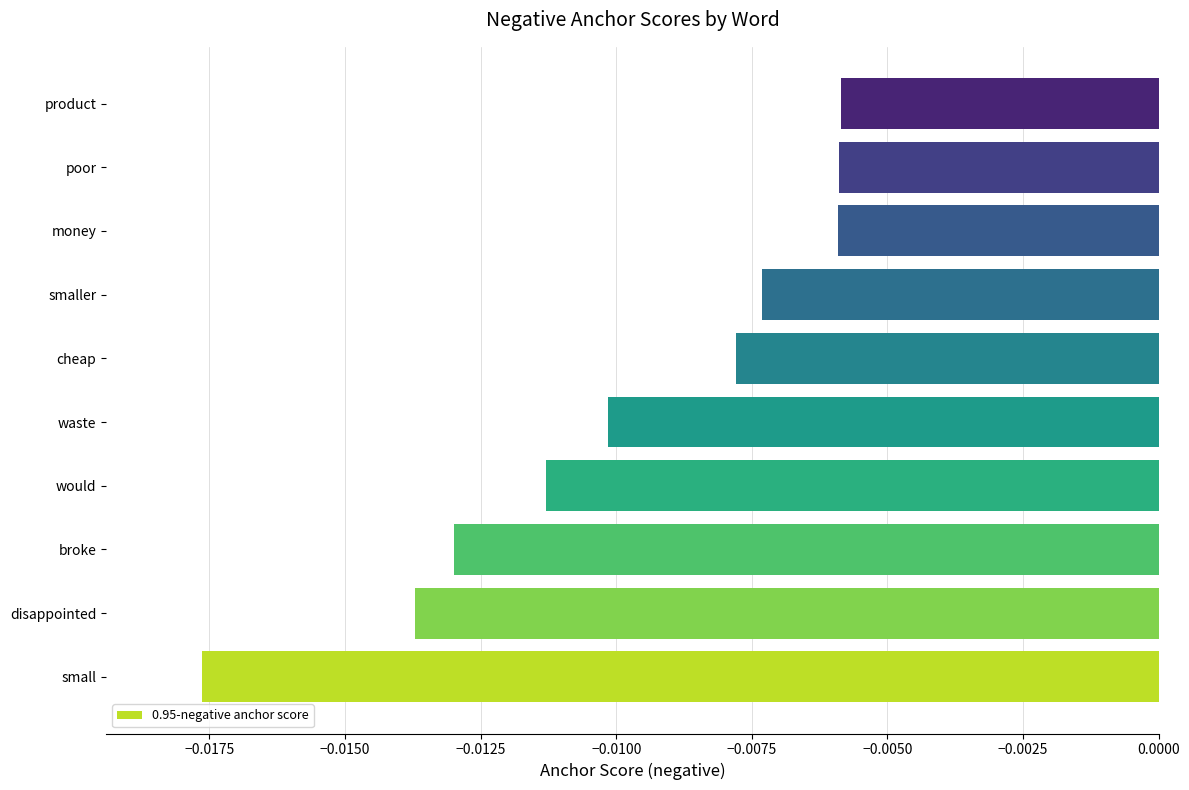

Which label corresponds to the smallest value in the chart?

small